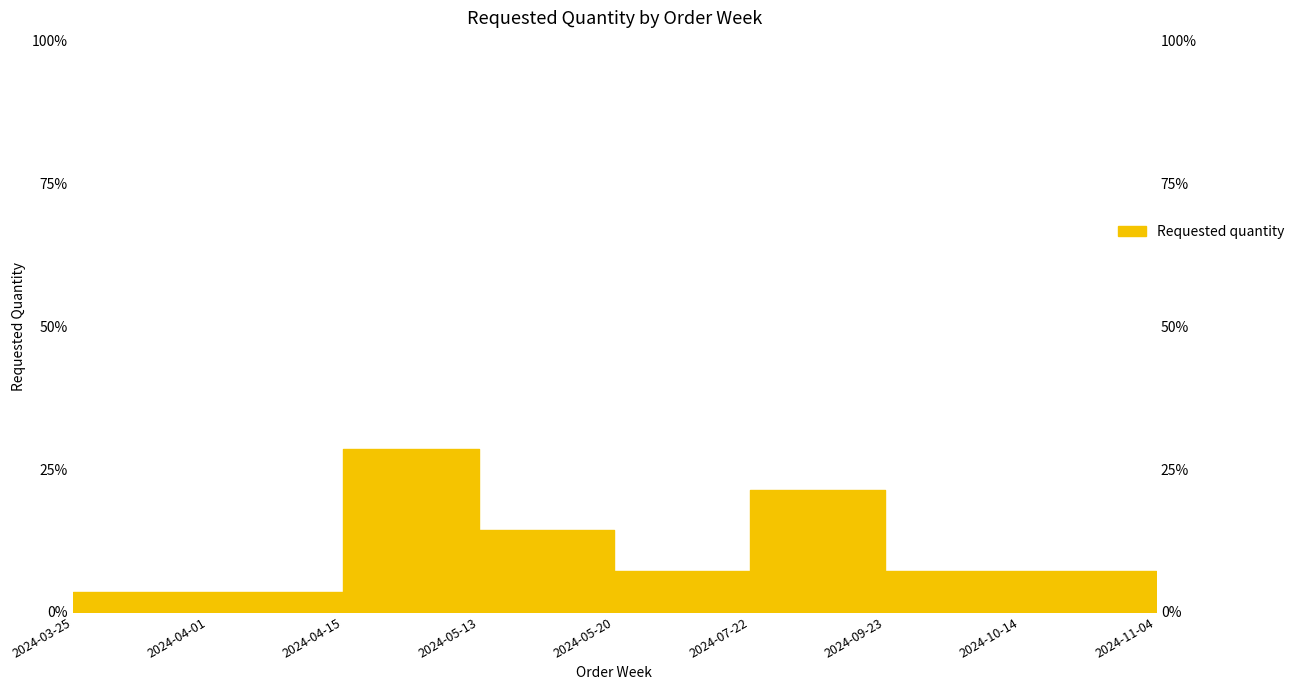

Where does the data first go above 7?

2024-04-15